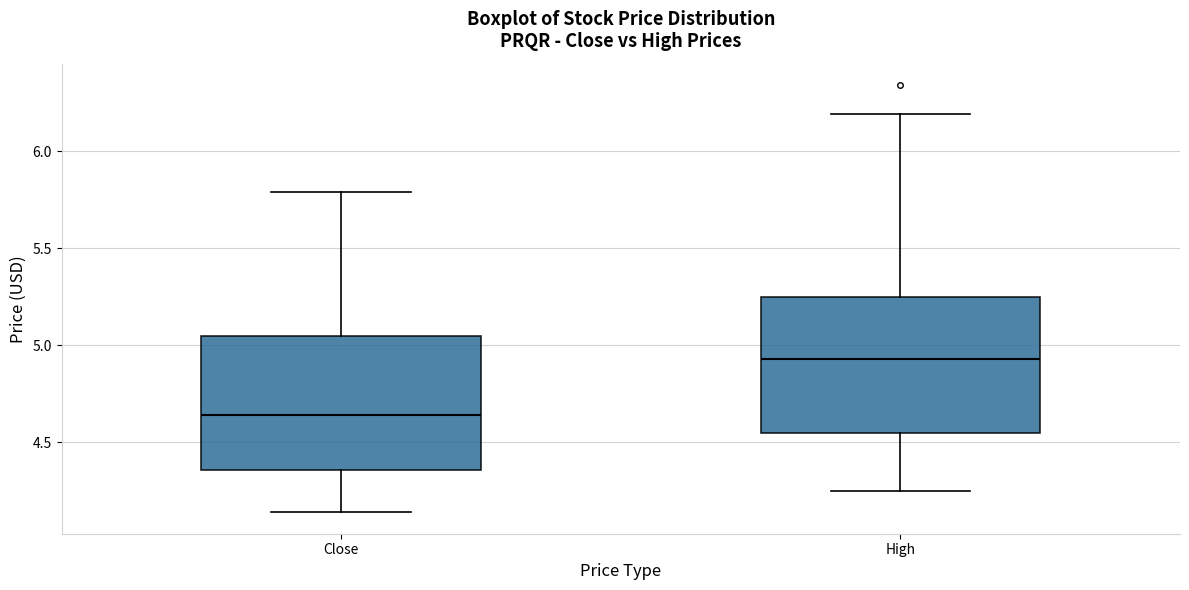

Reading left to right, read every box against the y-axis: the position of its median line, the range the box covers, and the ends of its whiskers. The values are not printed on the chart, so give them approximately, as read against the axis.

Close: median 4.65, box 4.35 to 5.05, whiskers 4.15 to 5.80
High: median 4.95, box 4.55 to 5.25, whiskers 4.25 to 6.20